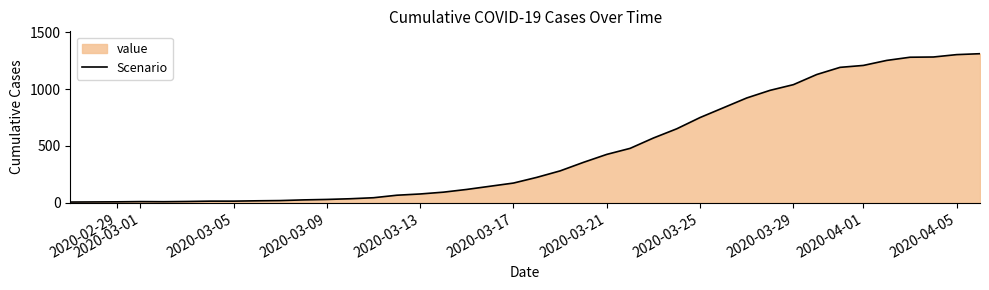

How many points are higher than both their immediate neighbors (excluding endpoints)?

1